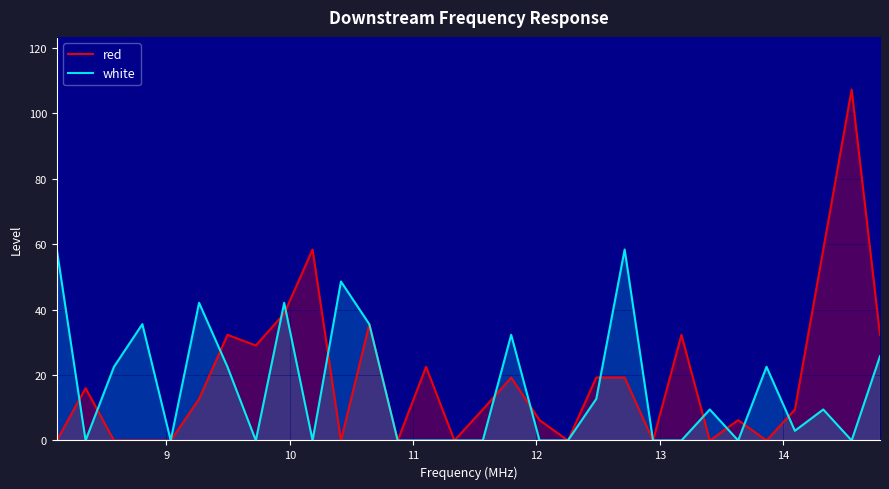

Rank the series by their maximum value, from highest to lowest.

red, white